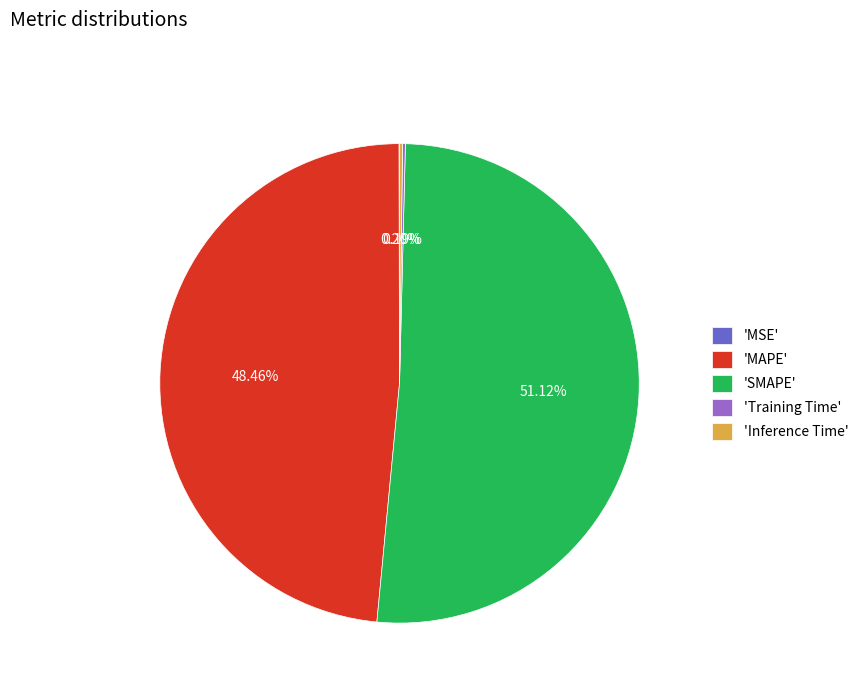

What is the largest slice in the pie chart?

'SMAPE'